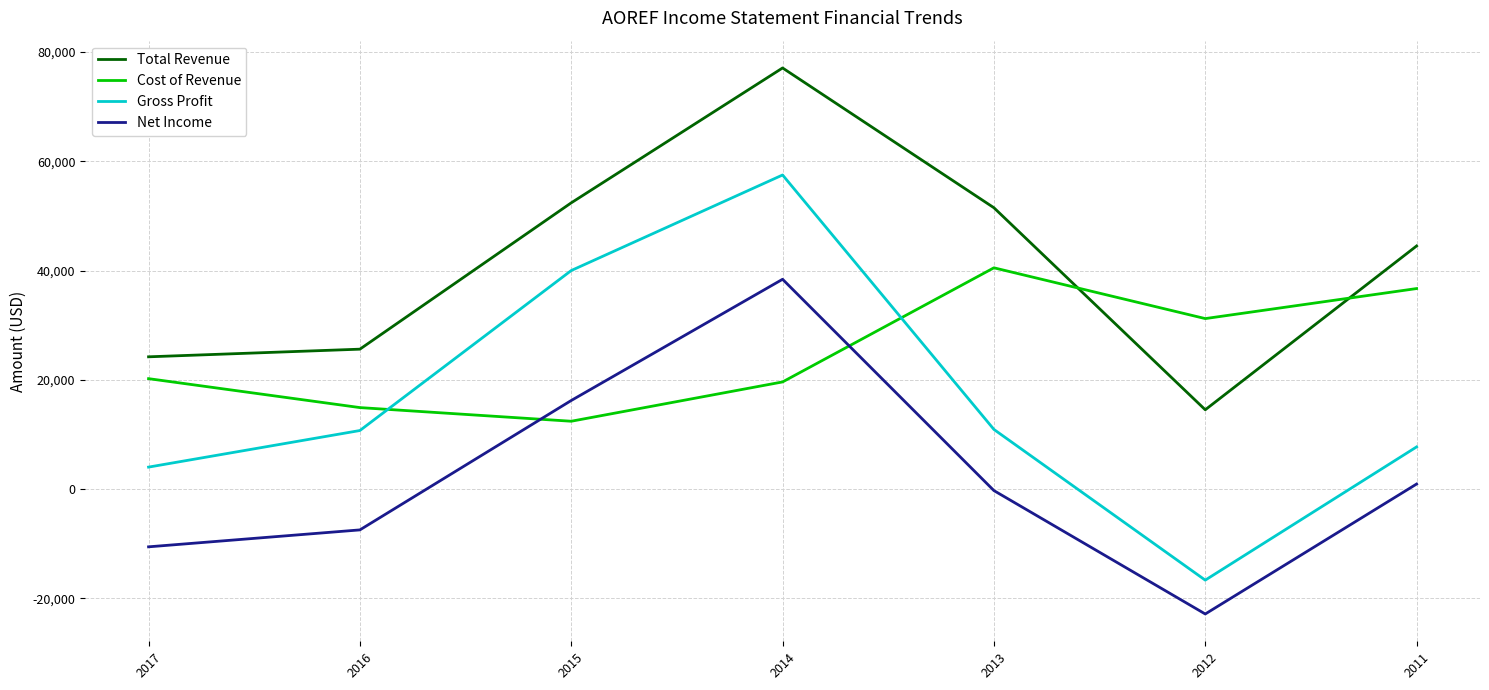

Which series has the largest range (max minus min)?

Gross Profit